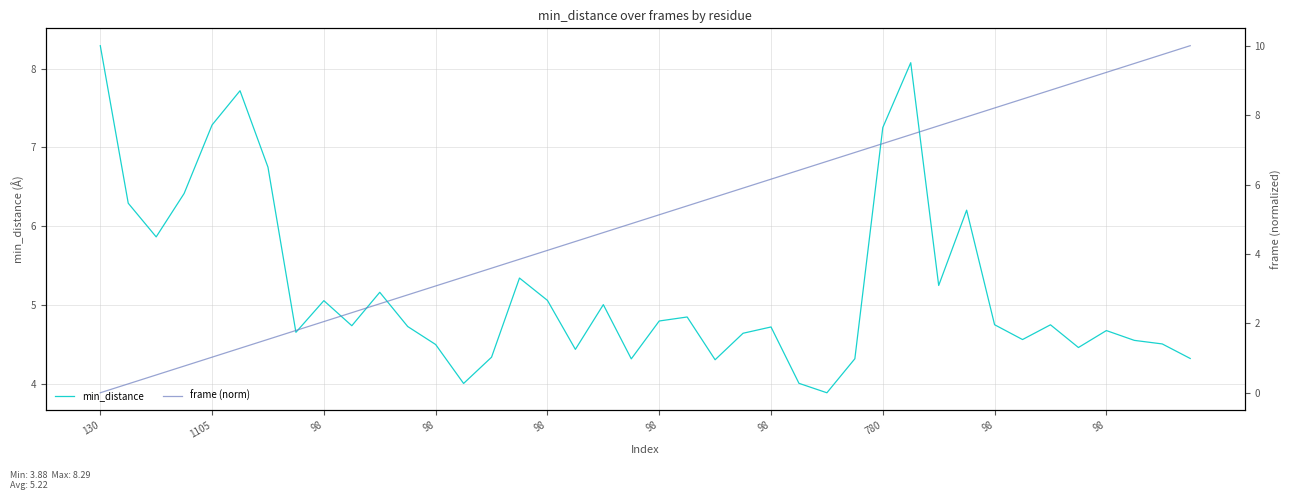

What is the difference between the maximum and minimum values in the frame (norm) series?

10.0